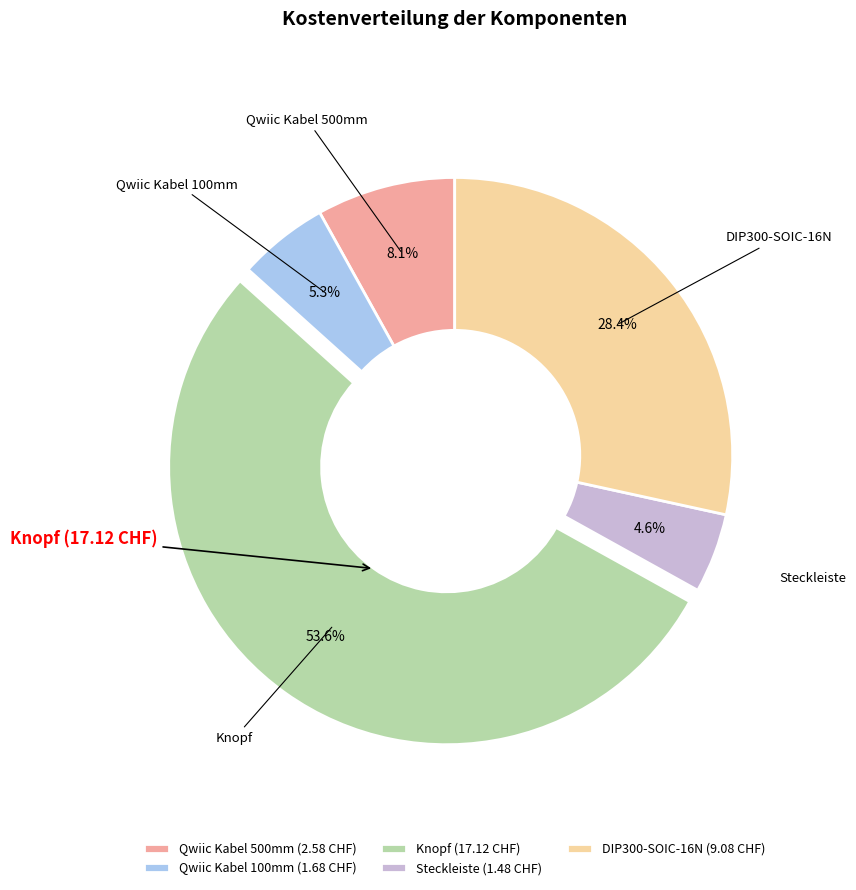

Which has a higher value, Qwiic Kabel 100mm or Qwiic Kabel 500mm?

Qwiic Kabel 500mm